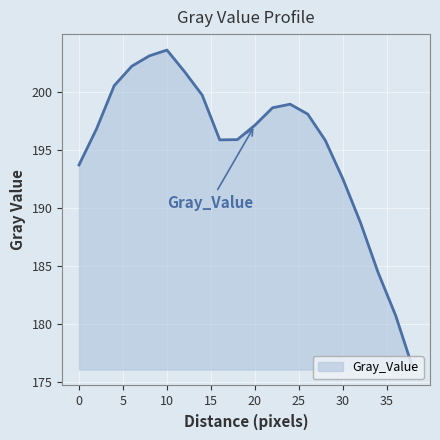

What is the difference between the maximum and minimum values?

27.5